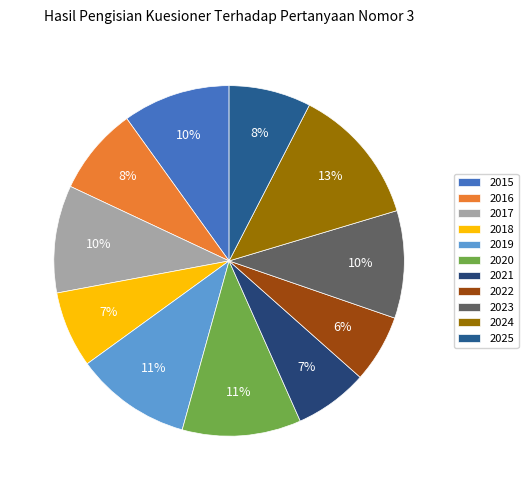

Which category has the biggest portion of the pie?

2024